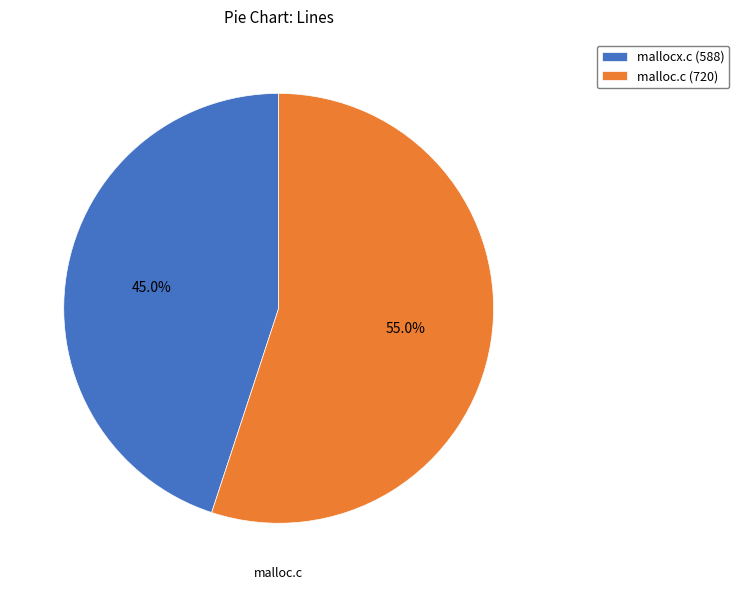

True or false: malloc.c accounts for 55% of the total.

True